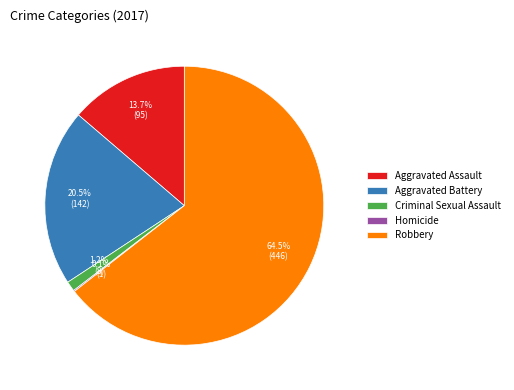

Which slice represents more than half of the pie?

Robbery